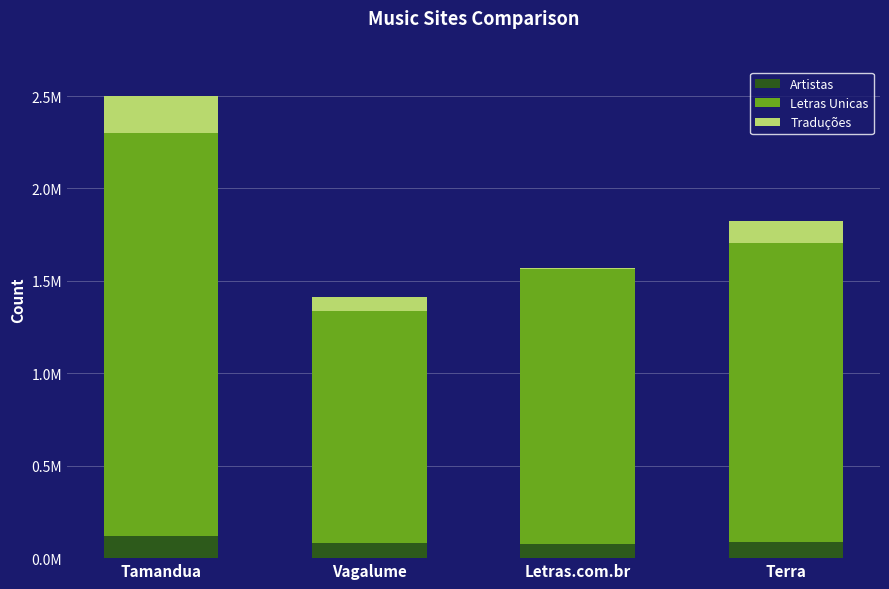

What is the difference between the second highest and second lowest values in the Traduções series?

36388